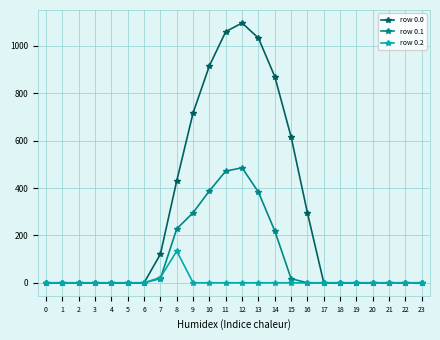

True or false: row 0.0 has more than 0 points higher than both neighbors.

True